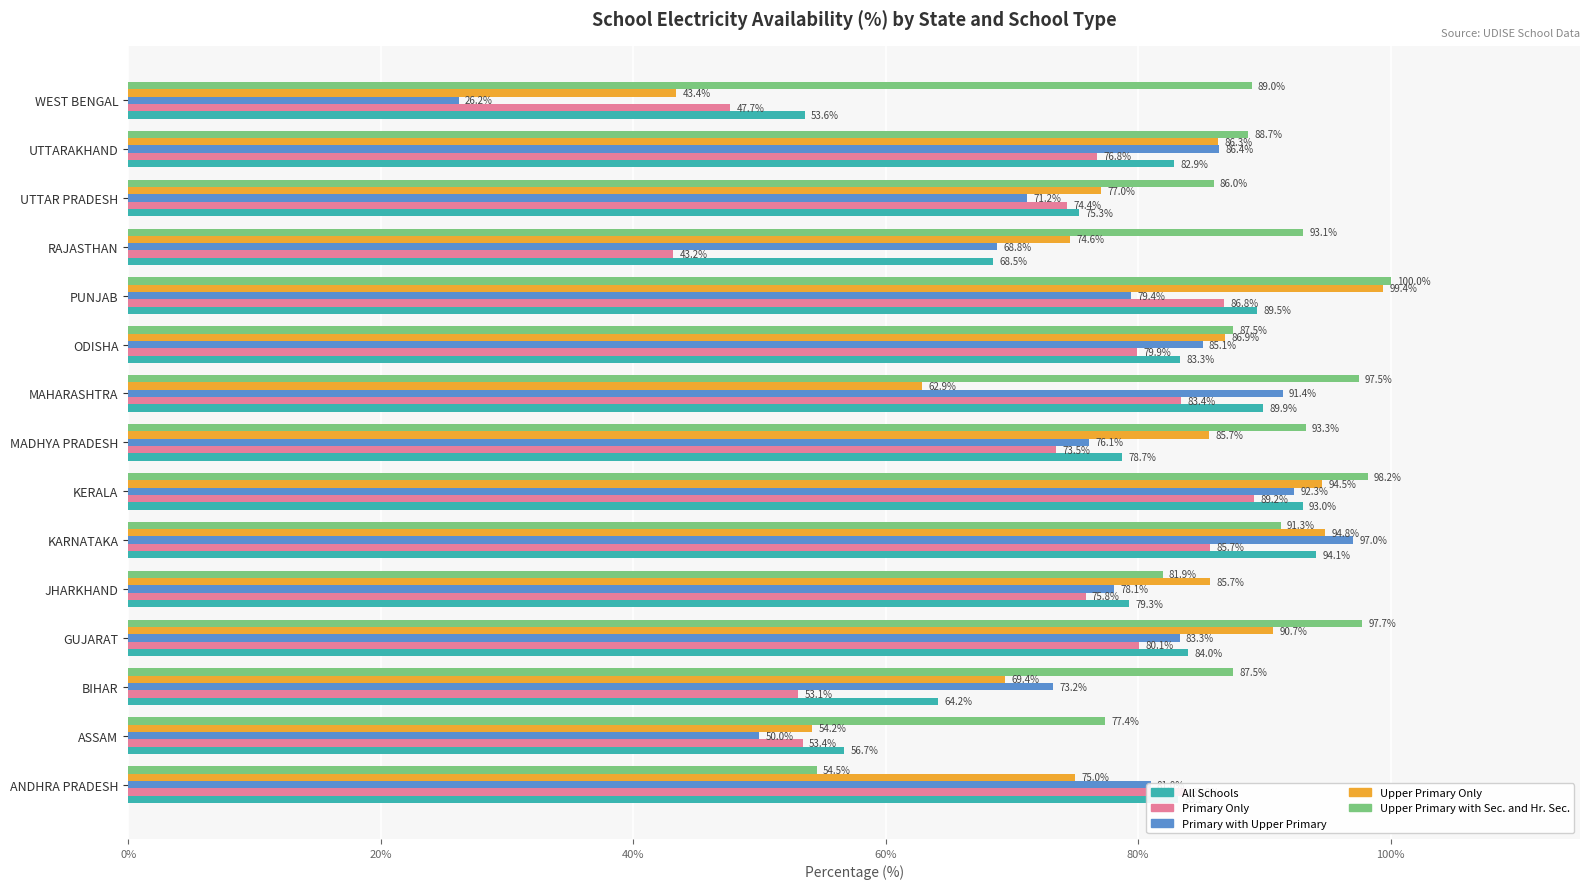

Which label corresponds to the smallest value in the chart?

WEST BENGAL